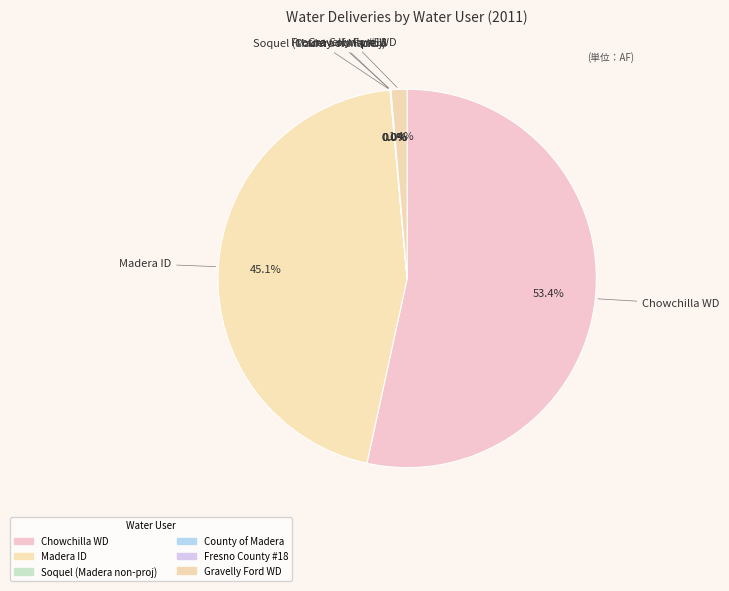

How many slices are in this pie chart?

6